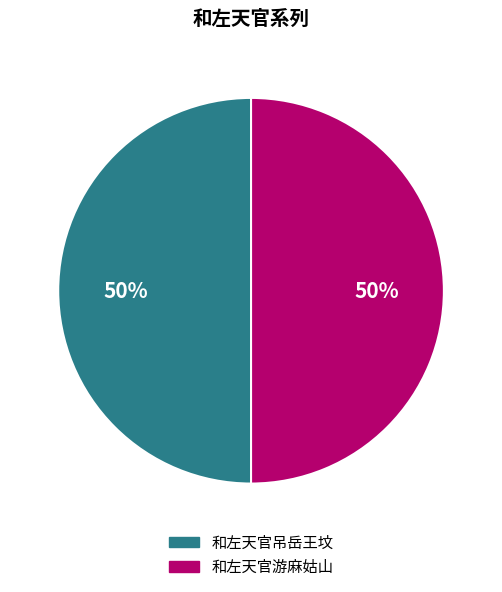

Combined, do 和左天官吊岳王坟 and 和左天官游麻姑山 account for over 50%?

Yes